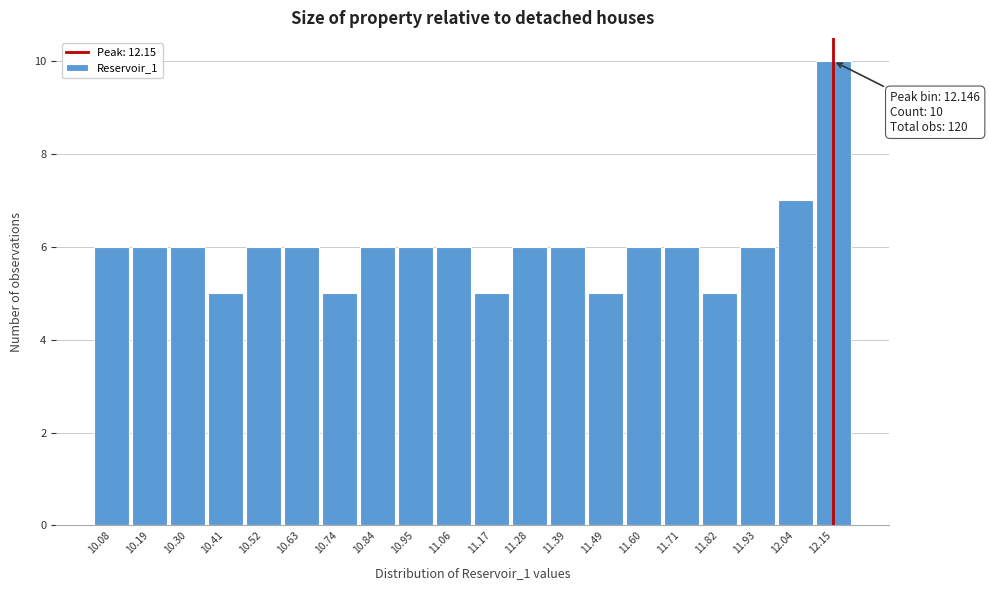

Over which range of the x-axis is the bar tallest?

12.10 to 12.20